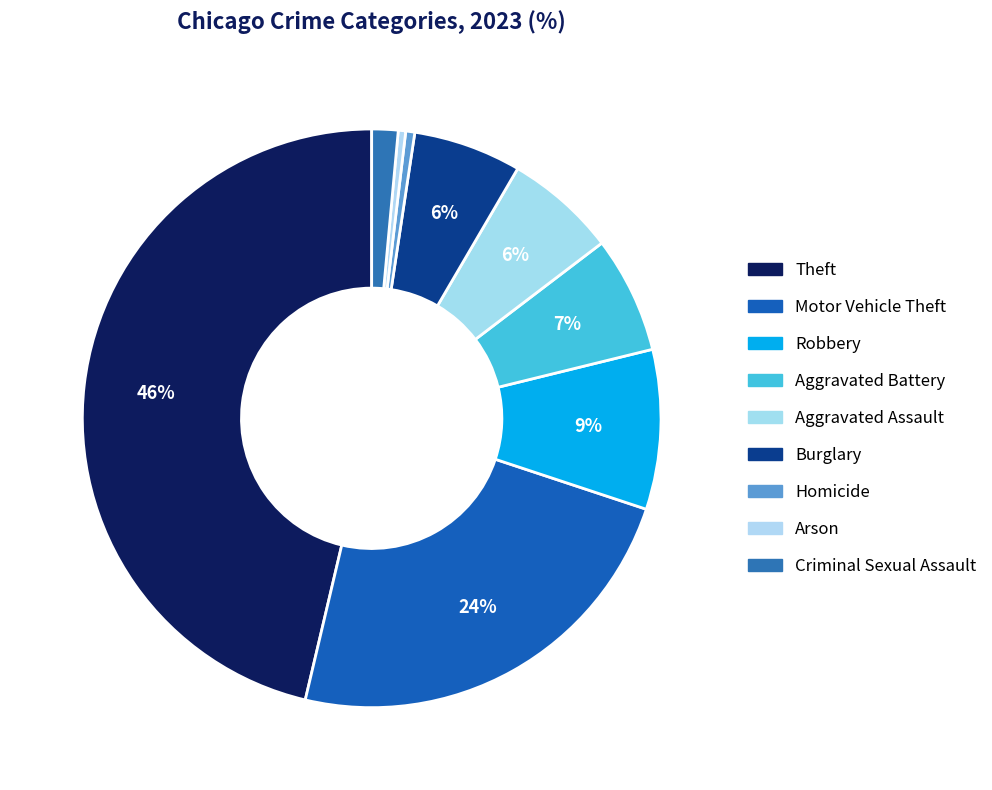

Count the number of slices in the pie.

9